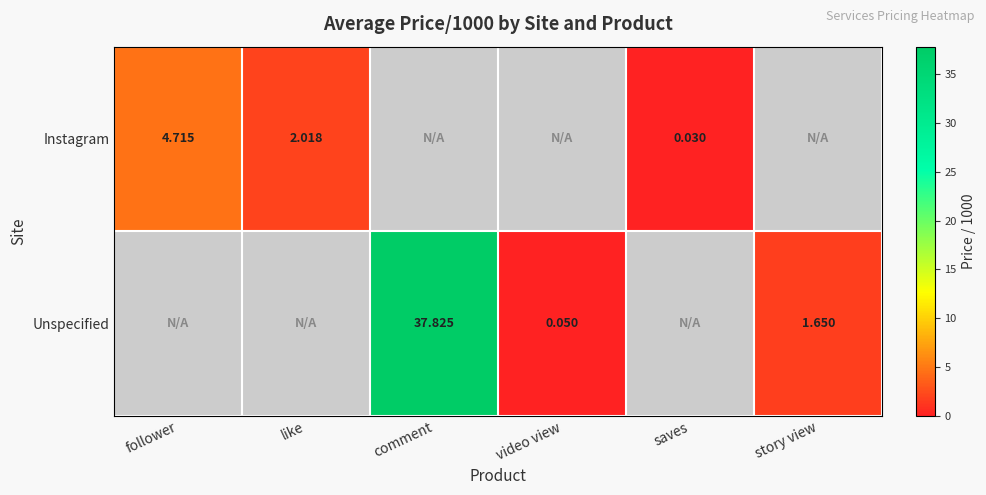

Is the value of Instagram at saves greater than the value of Unspecified at comment?

No